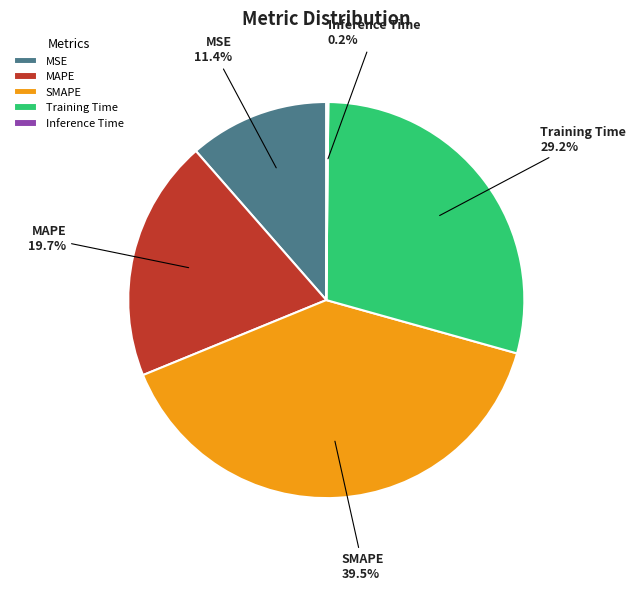

To the nearest percent, what portion does MAPE represent?

20%